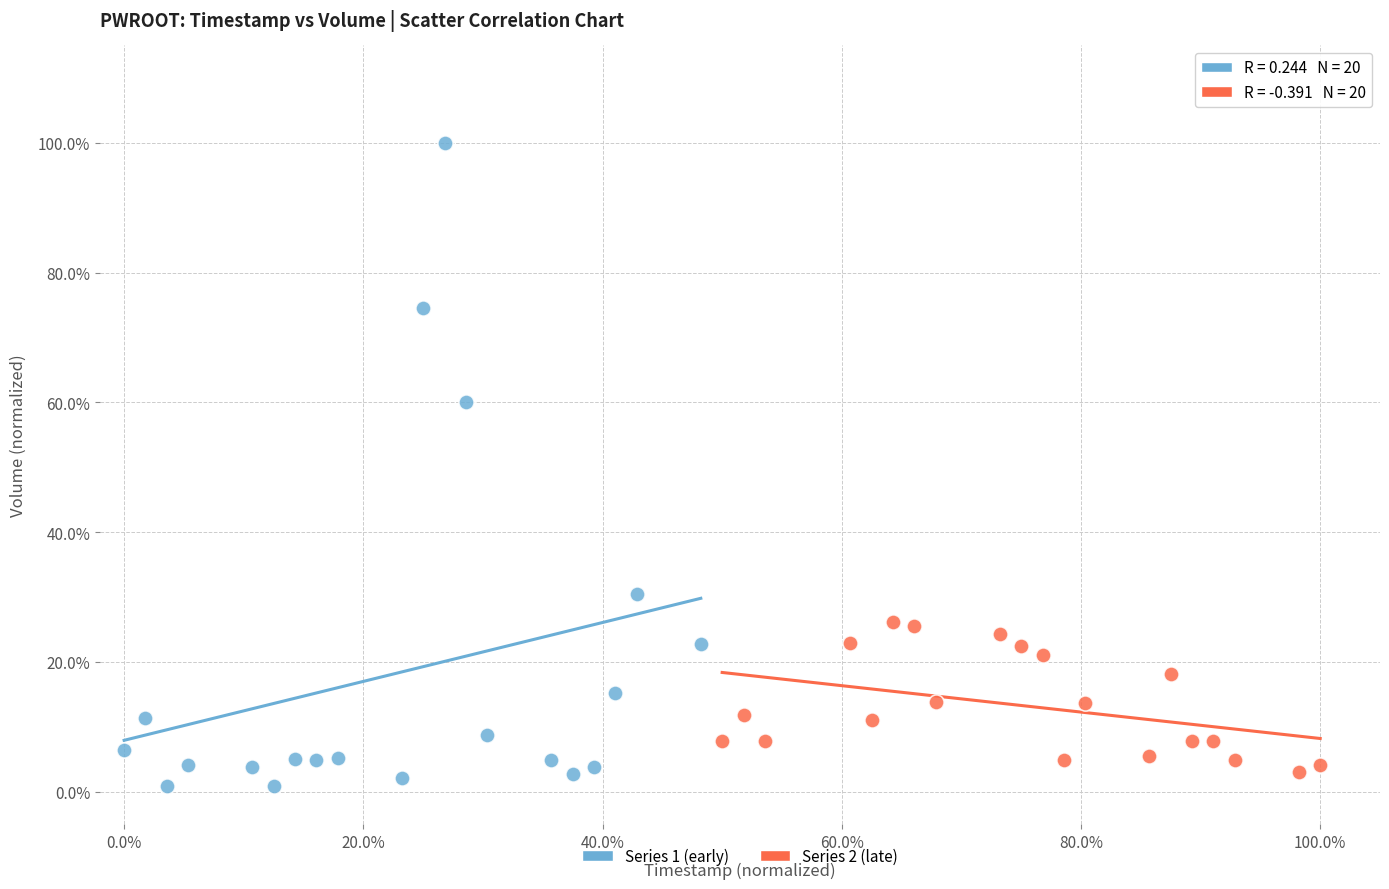

Which series has the largest Y range (max minus min)?

Series 1 (early)